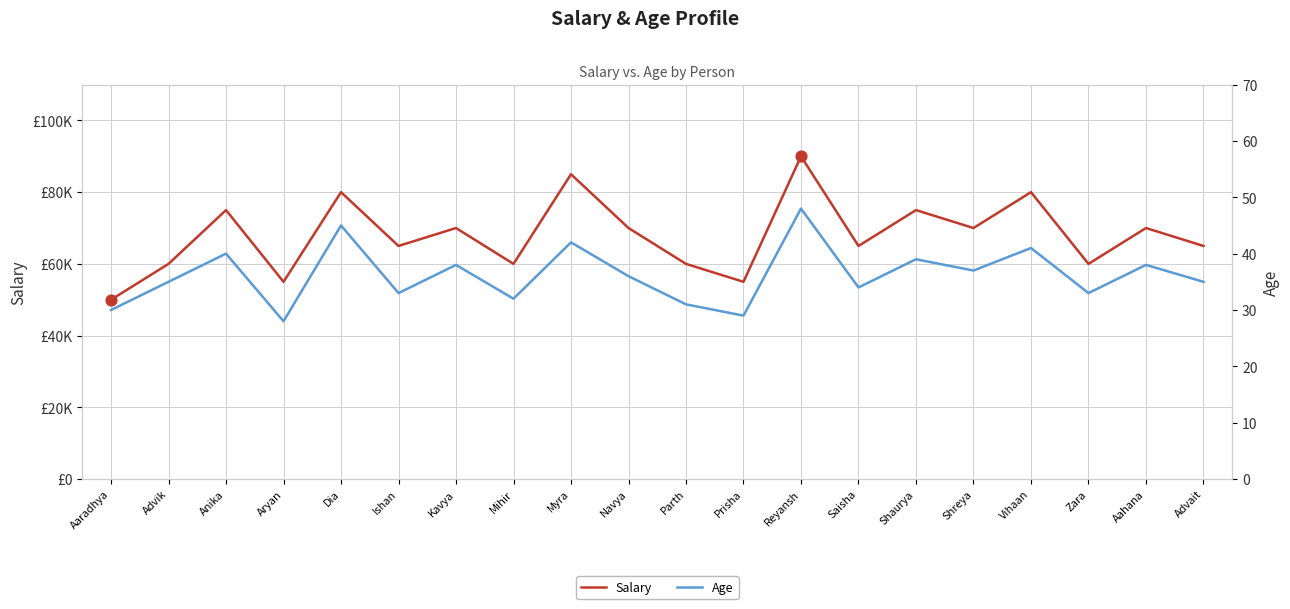

Which series has the largest total across all categories?

Salary